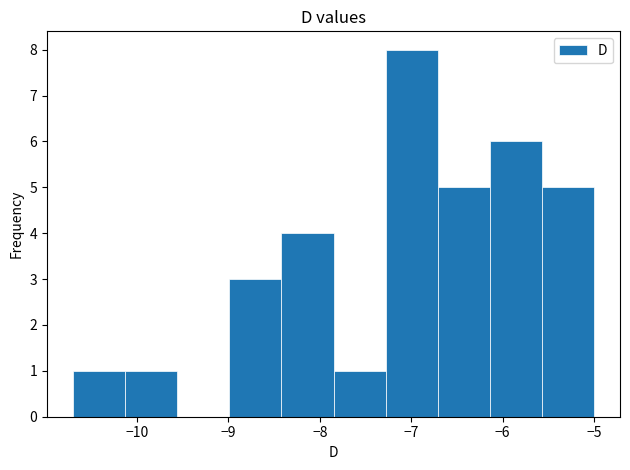

How tall is the bar that spans -10.13 to -9.56 on the x-axis? Neither the bar edges nor the heights are printed on the chart, so give them approximately, as read against the axes.

1